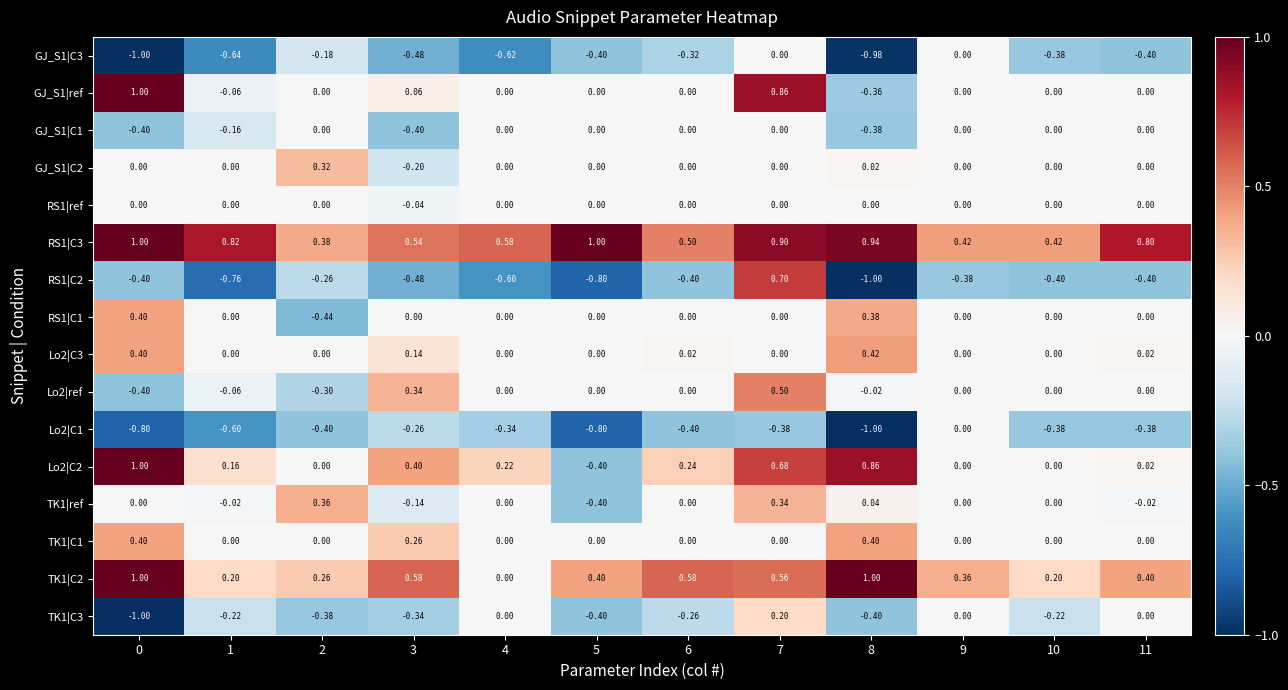

Count the number of categories in the chart.

12